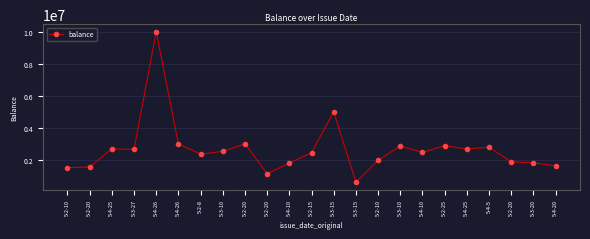

At which category does the data reach its first local valley?

5-3-27